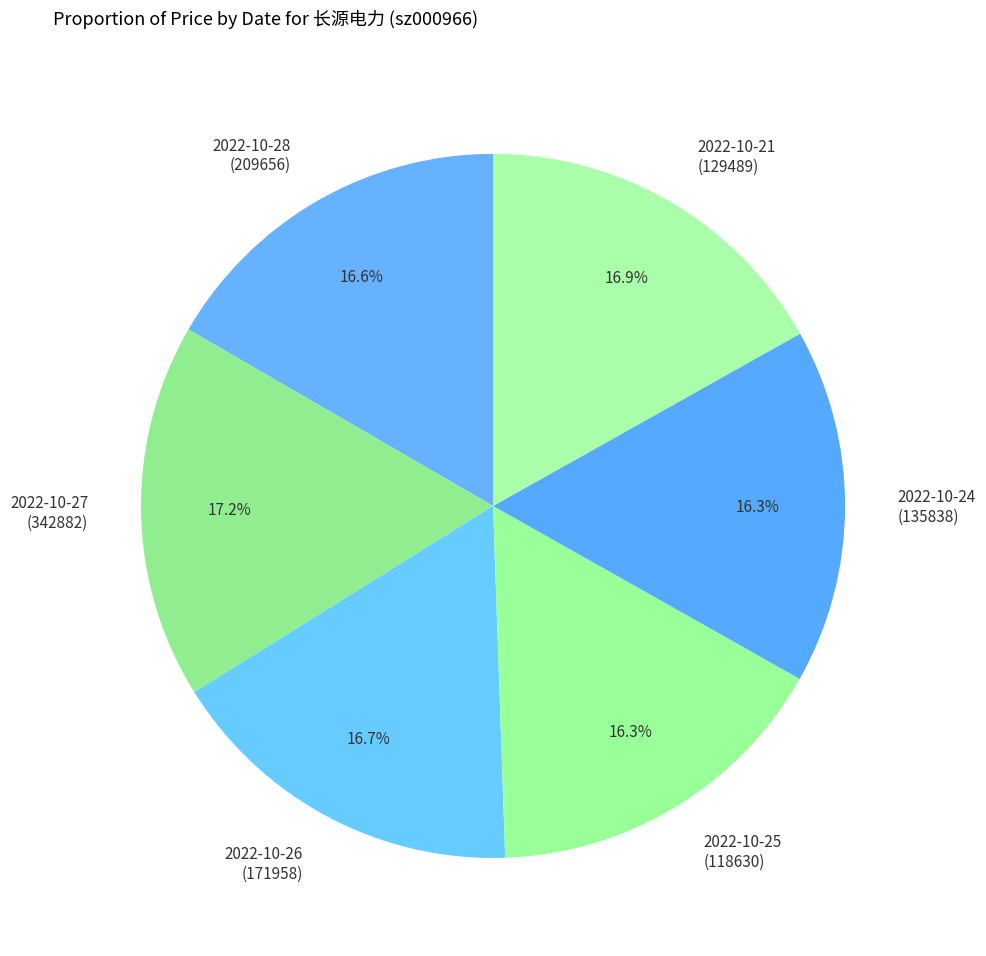

Is there any slice that represents more than half of the pie?

No